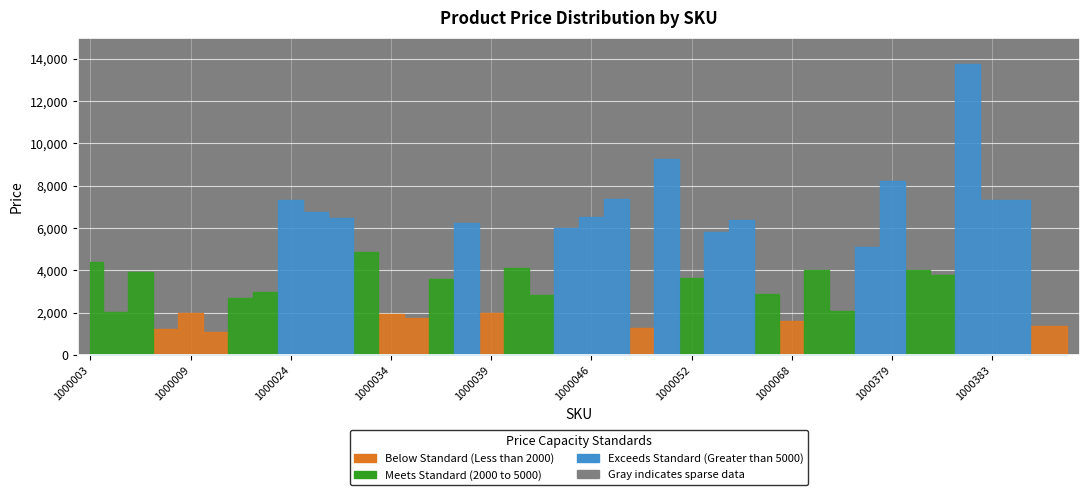

Reading left to right, extract all data points from this chart.

4379	2010	3916	1200	1970	1101	2669	2970	7332	6750	6488	4863	1930	1725	3564	6230	1996	4125	2820	5978	6498	7388	1268	9261	3630	5795	6397	2873	1610	3998	2055	5115	8230	3990	3800	13750	7332	7332	1350	1350